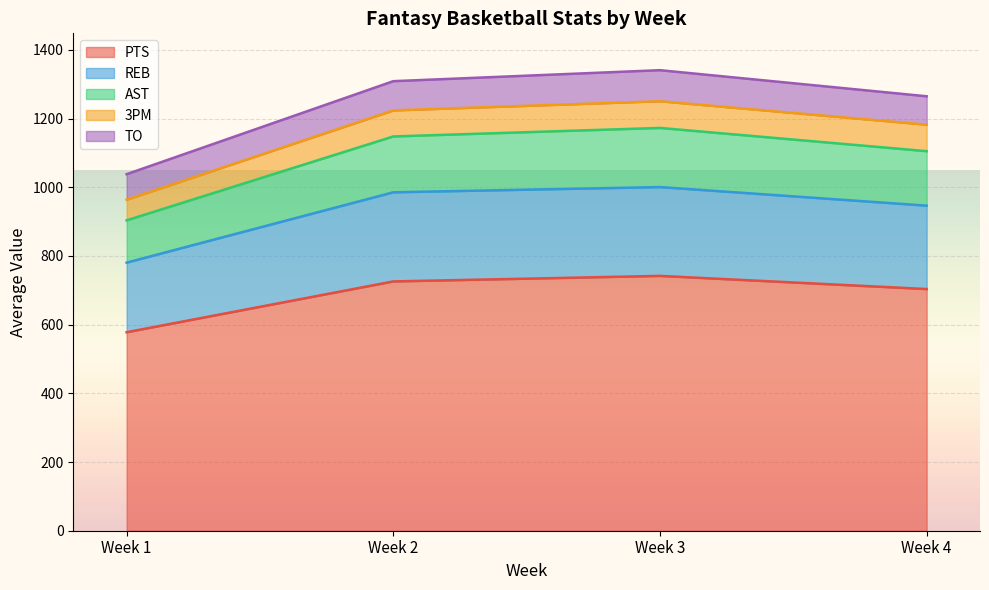

What is the total value across all series at Week 3?

1340.8